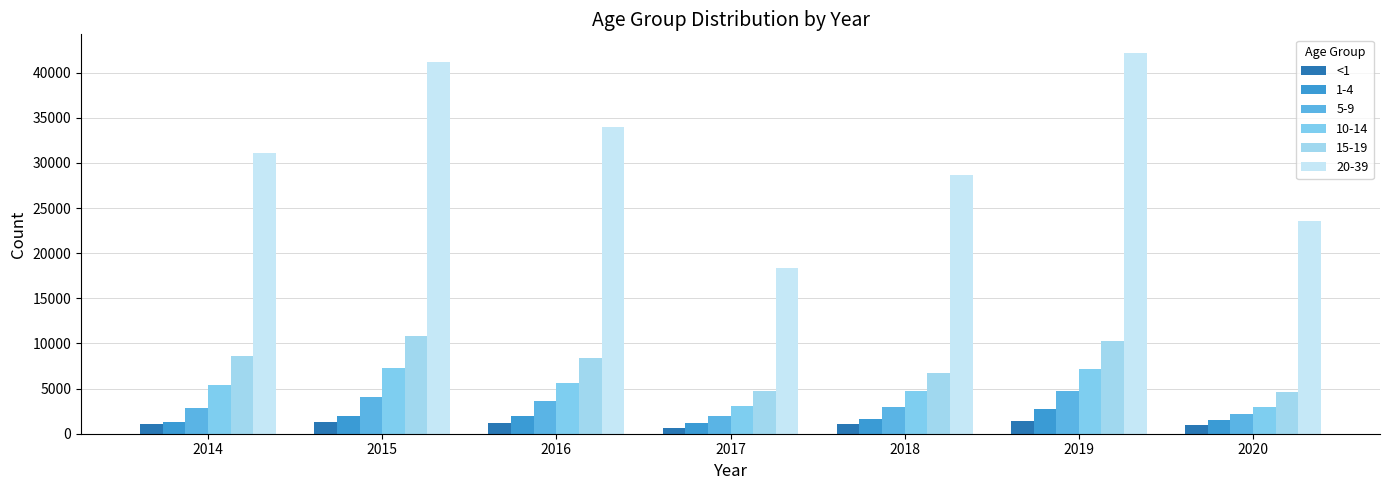

How many bars are there in total?

42